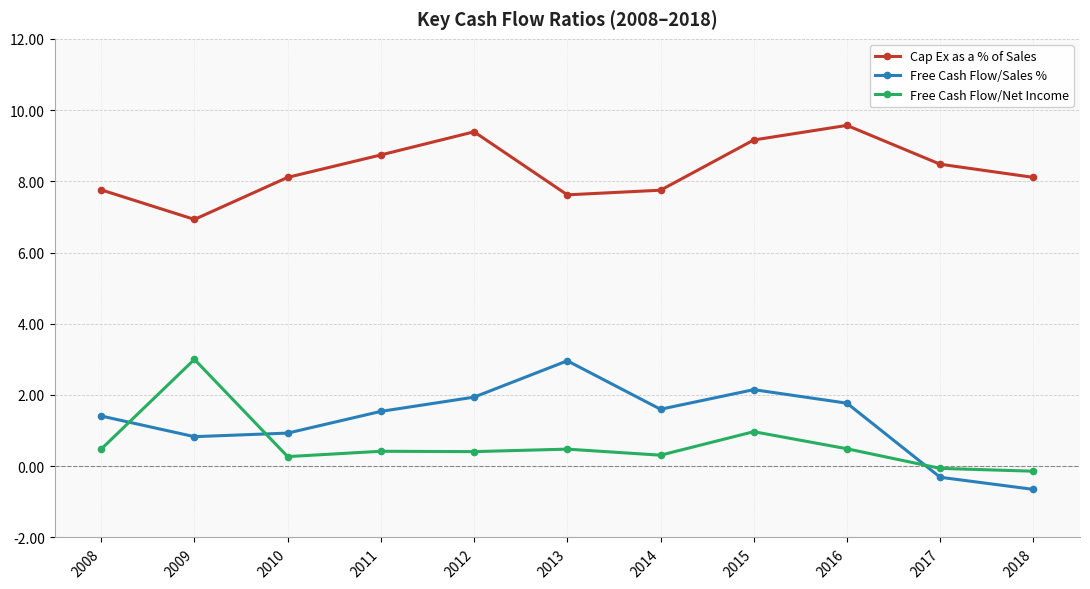

True or false: Free Cash Flow/Net Income and Cap Ex as a % of Sales intersect in this chart.

False